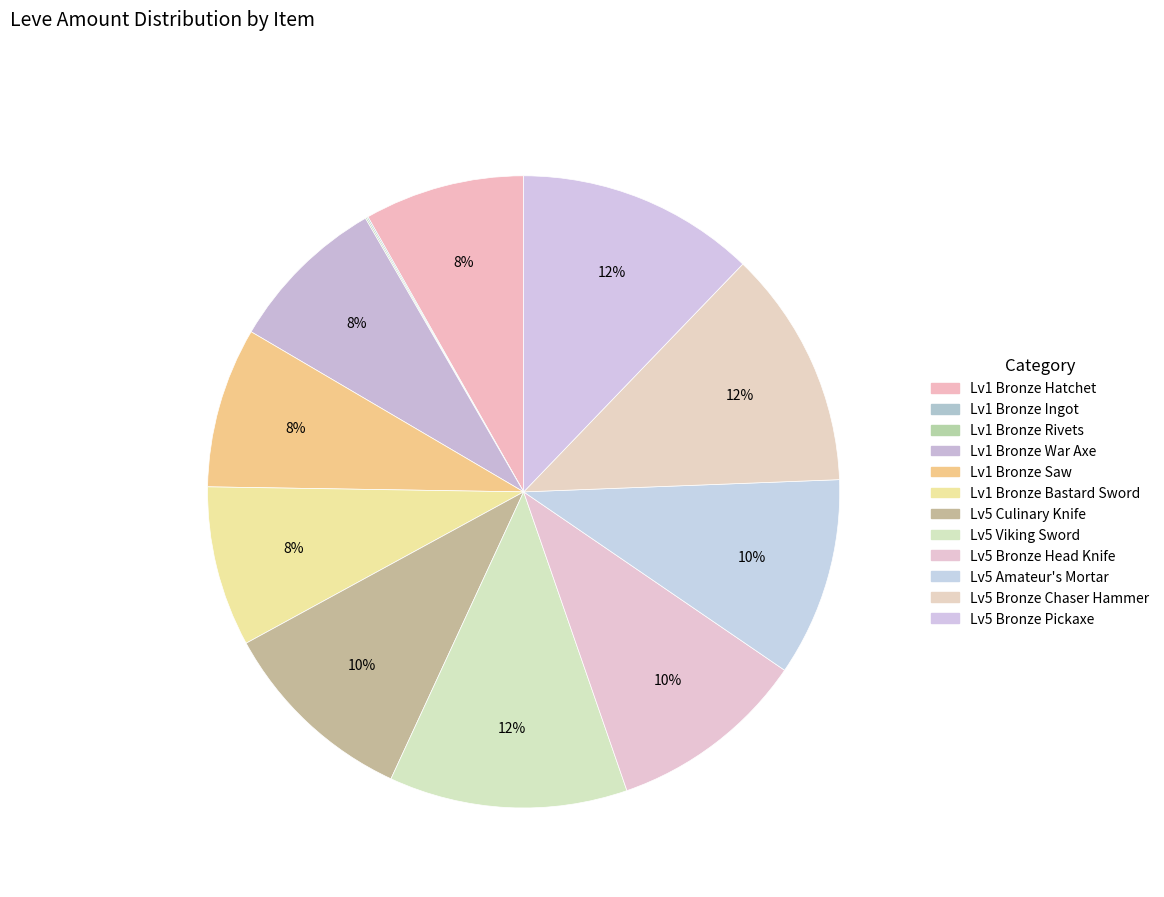

How many slices are in this pie chart?

12